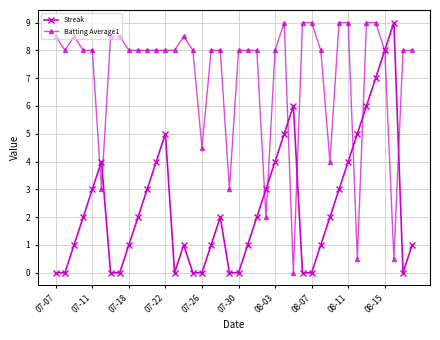

How many interior local peaks does the Streak series have?

6